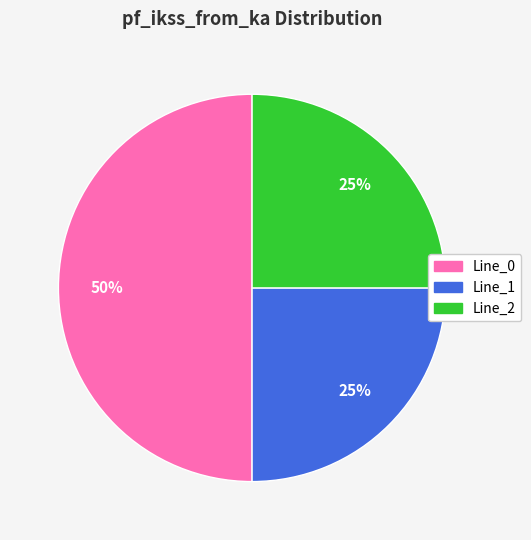

Which slice is the largest?

Line_0